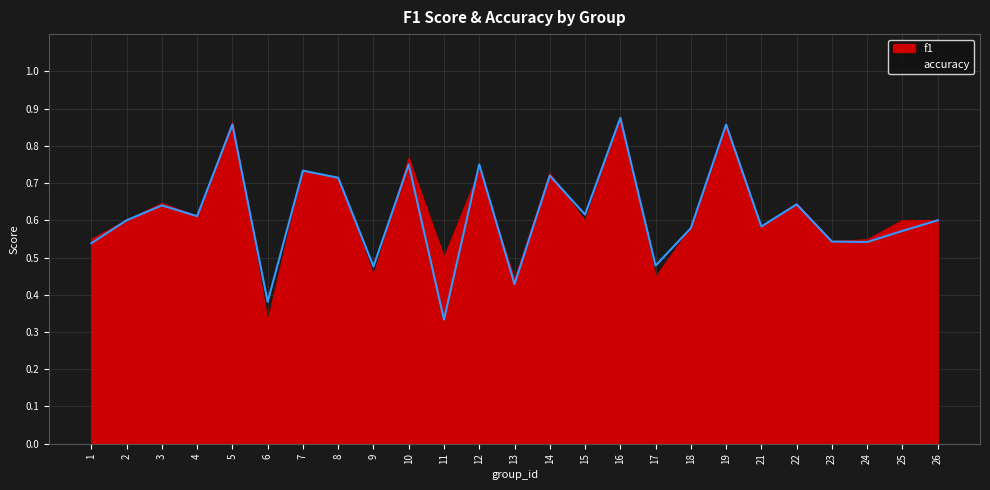

How many data points does each series have?

25